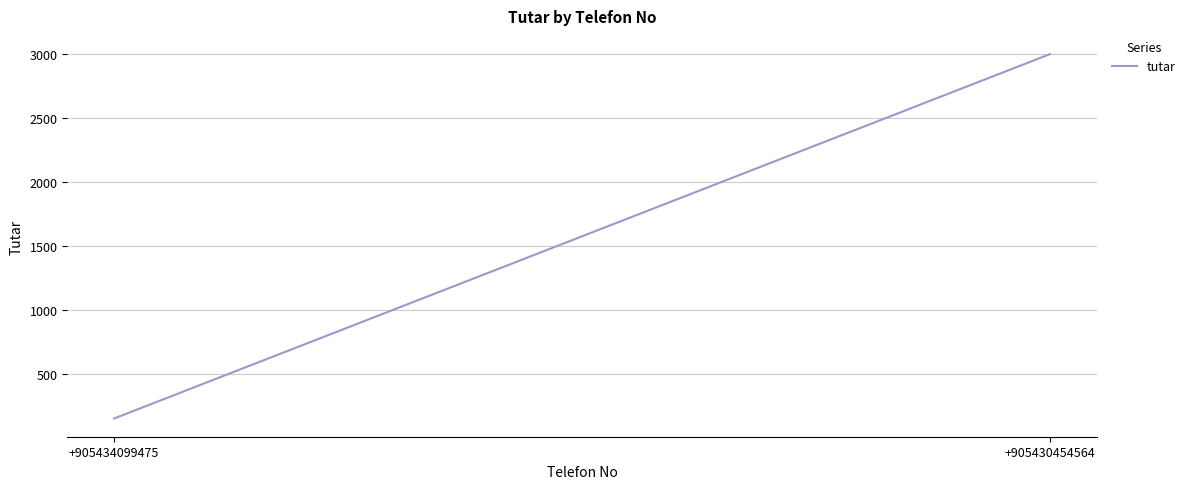

At which label is the value closest to 1575?

+905434099475